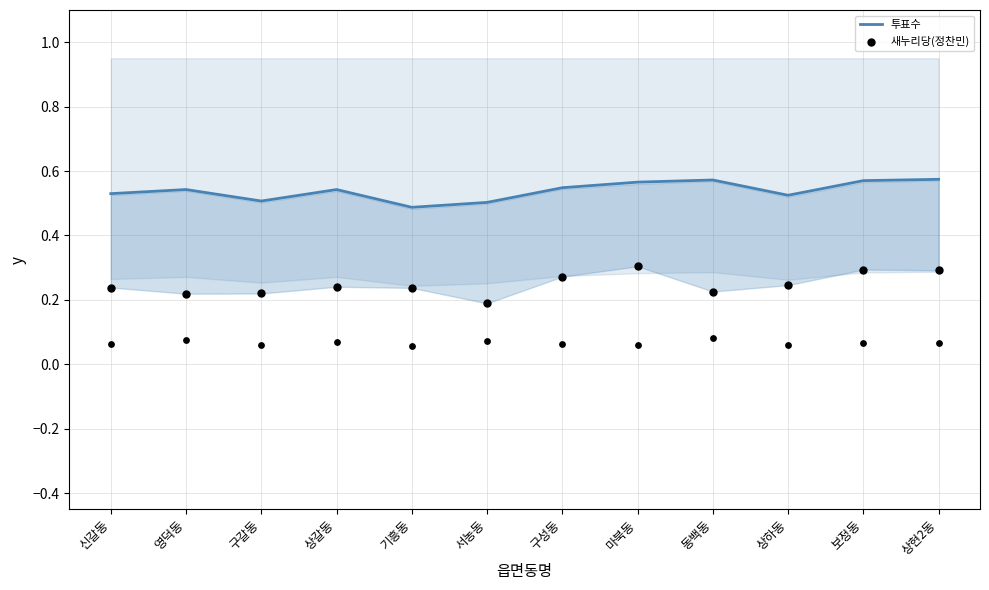

Which series contains the highest Y value?

투표수